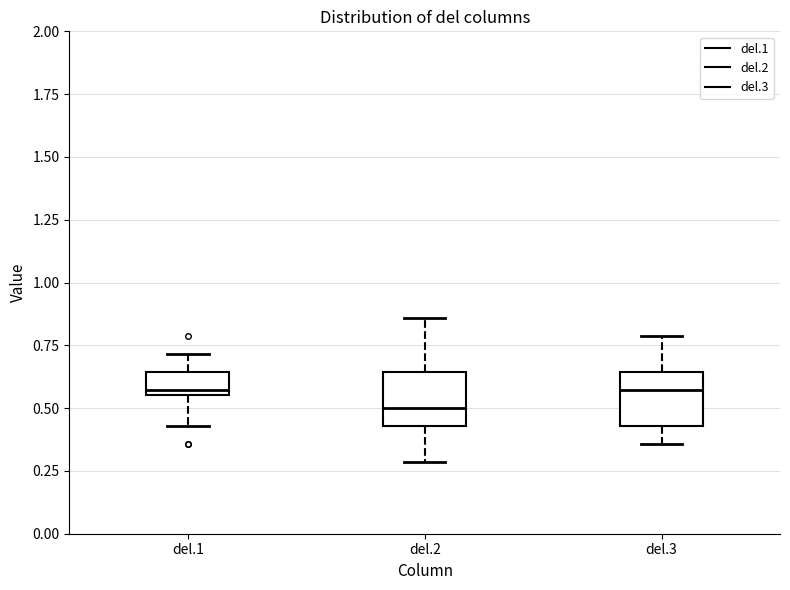

Reading left to right, transcribe this box plot: for each box, give where its median line is, the range the box spans, and where its two whiskers end, as read against the y-axis. The values are not printed on the chart, so give them approximately, as read against the axis.

del.1: median 0.55 (just above the box's lower edge), box 0.55 to 0.65, whiskers 0.45 to 0.70
del.2: median 0.50, box 0.45 to 0.65, whiskers 0.30 to 0.85
del.3: median 0.55, box 0.45 to 0.65, whiskers 0.35 to 0.80